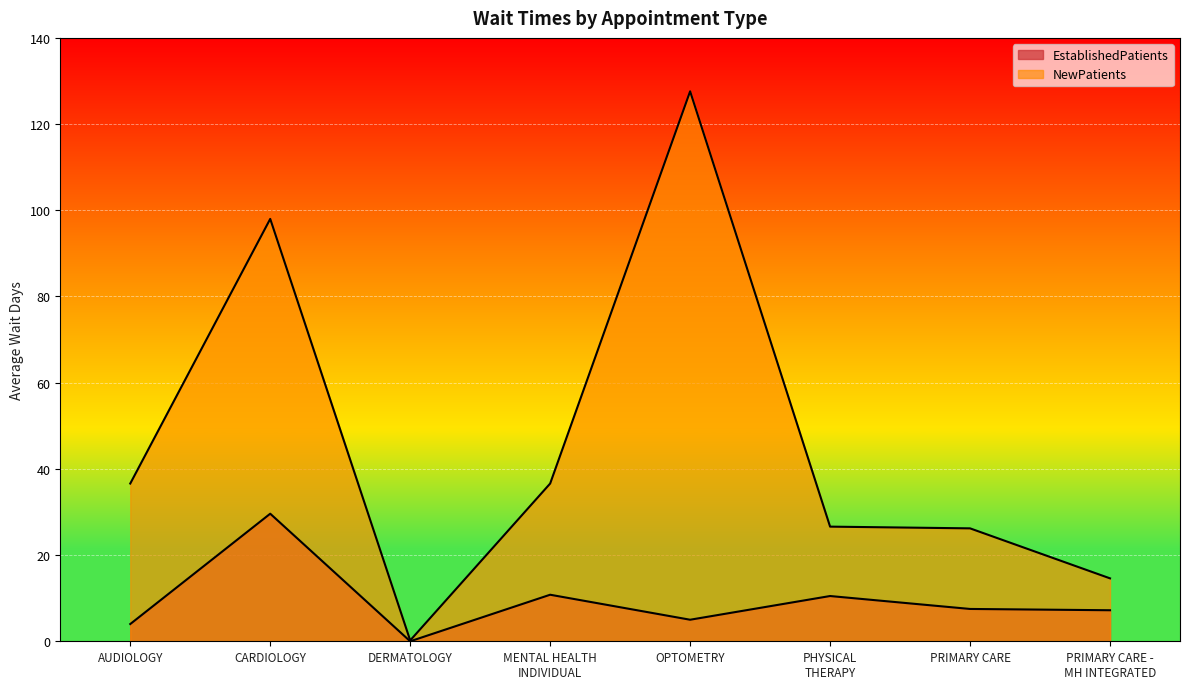

Where does the EstablishedPatients series first go above 7?

CARDIOLOGY